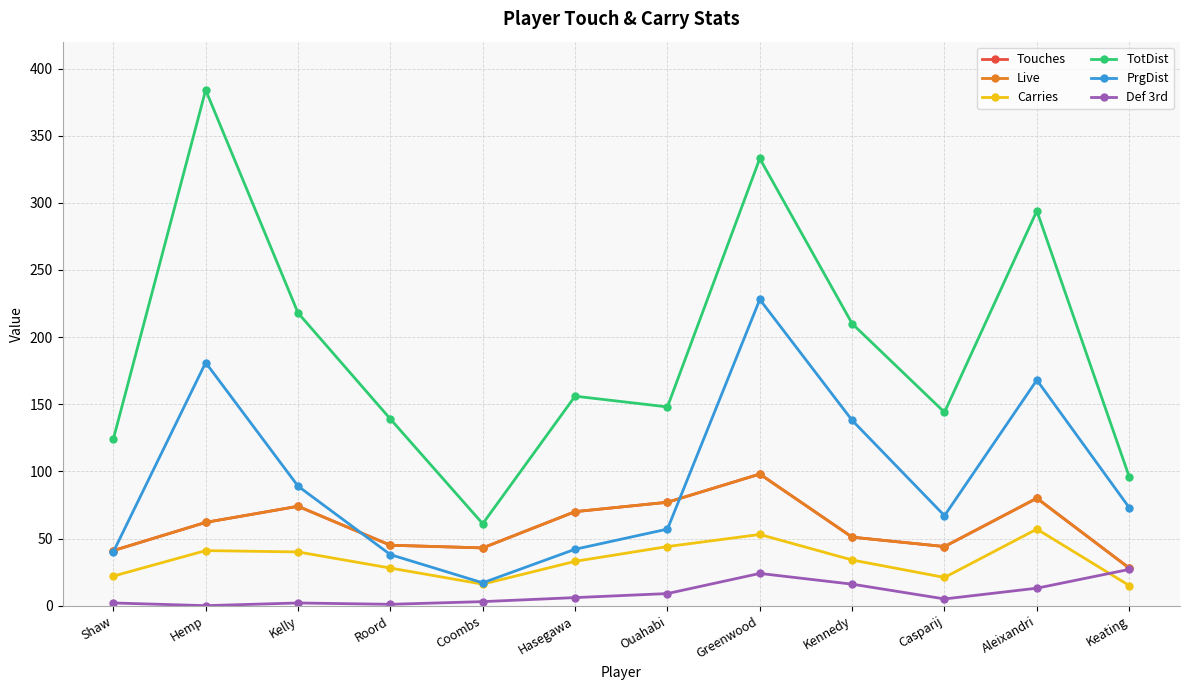

Is this an area chart (filled region under the line)?

No